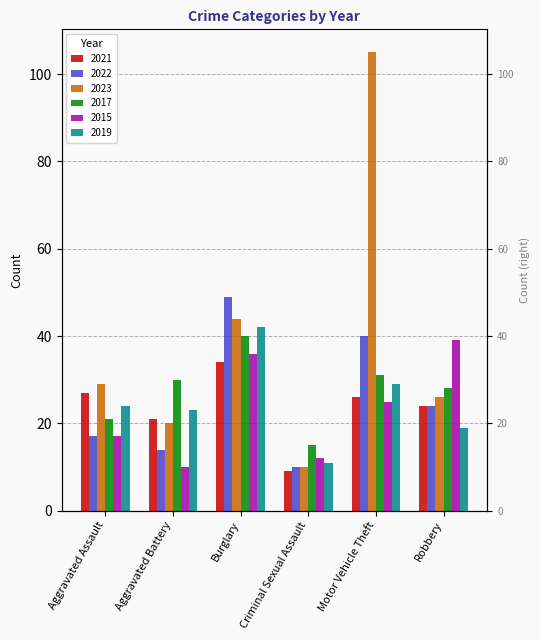

Where is 2022 nearest to the value 29?

Robbery